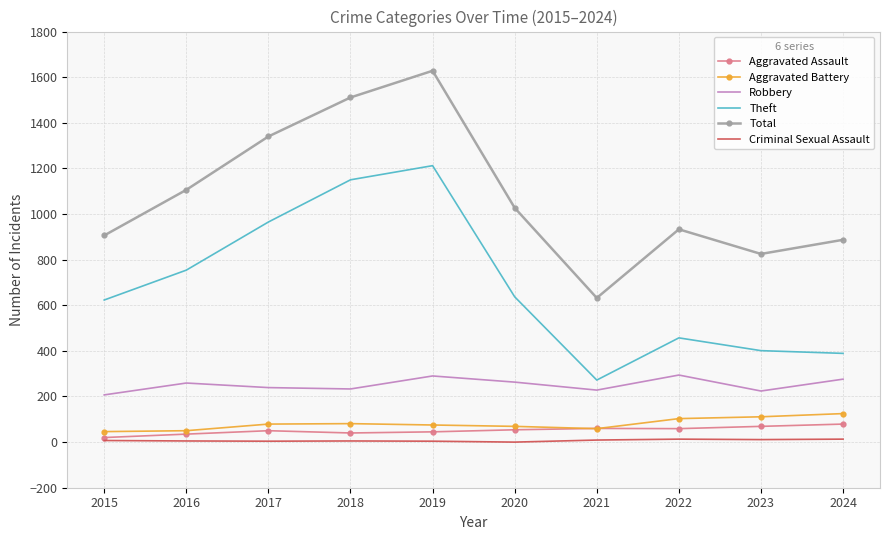

True or false: Aggravated Assault and Theft cross at least once.

False